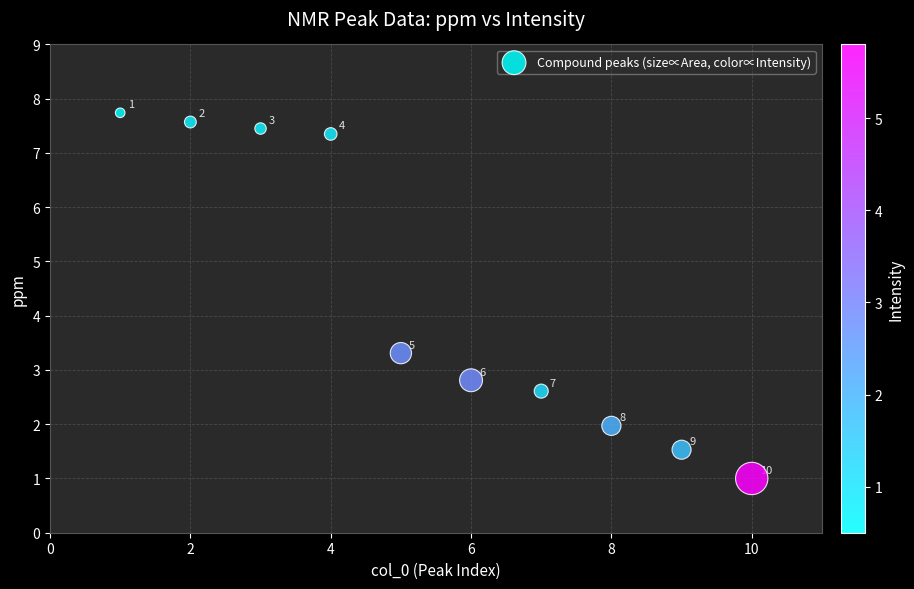

What Y value in the scatter plot is closest to 4?

3.3